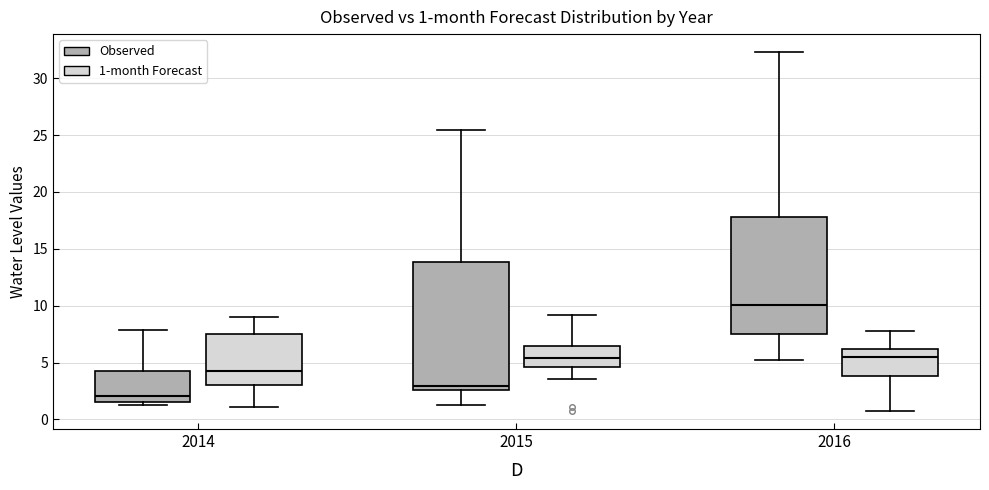

Which box's median line is the lowest?

2014 (Observed)